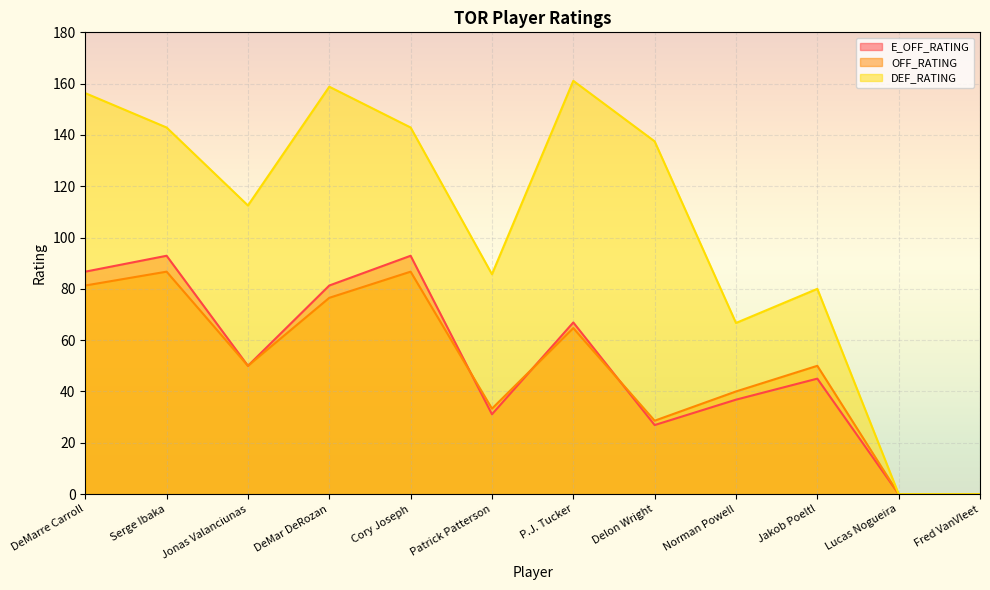

What is the difference between the second highest and minimum values in the OFF_RATING series?

86.7